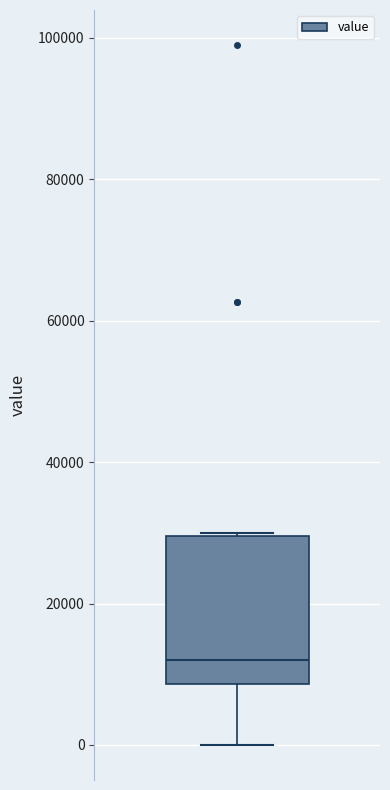

Read this box plot against the y-axis: the position of the median line, the range covered by the box, and the ends of both whiskers. The values are not printed on the chart, so give them approximately, as read against the axis.

median 12000, box 8000 to 30000, whiskers 0 to 30000